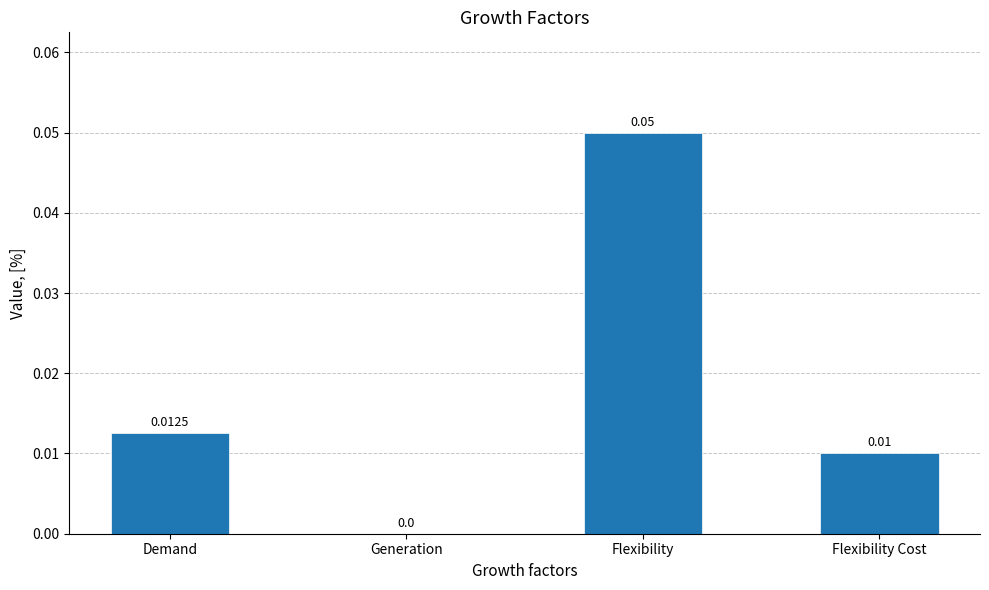

Where is the data nearest to the value 0?

Generation